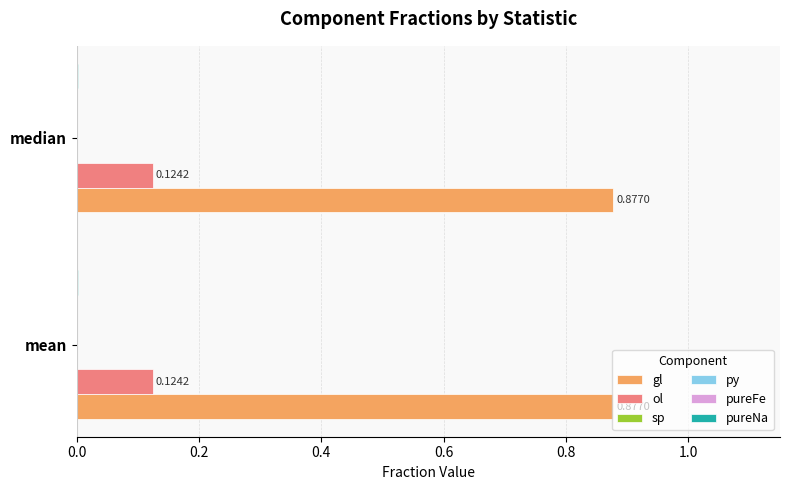

At which category is the sum across all series the highest?

mean